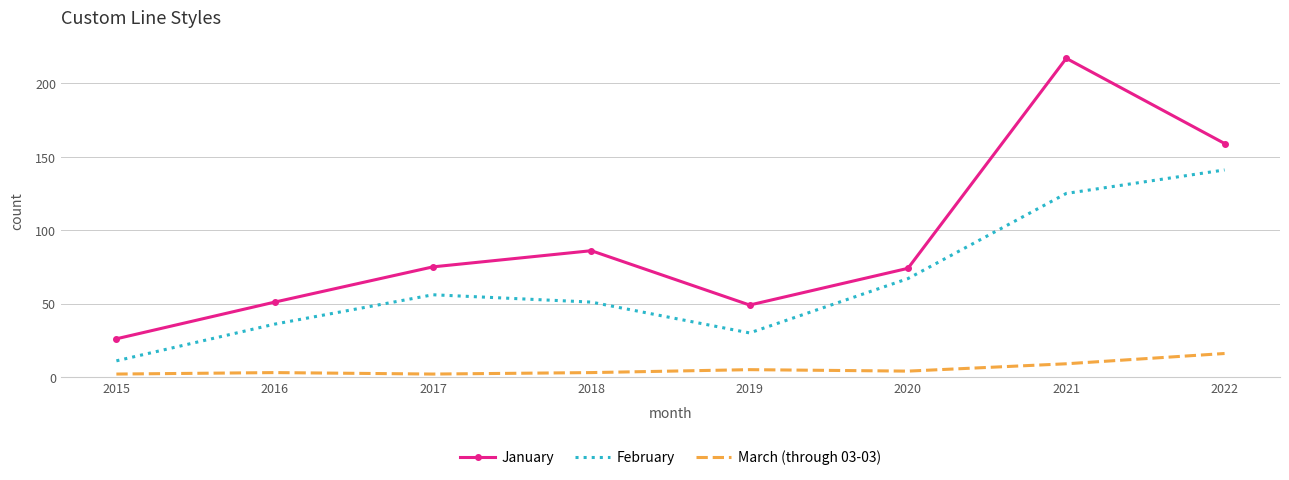

List the series in order of their peak value, lowest first.

March (through 03-03), February, January